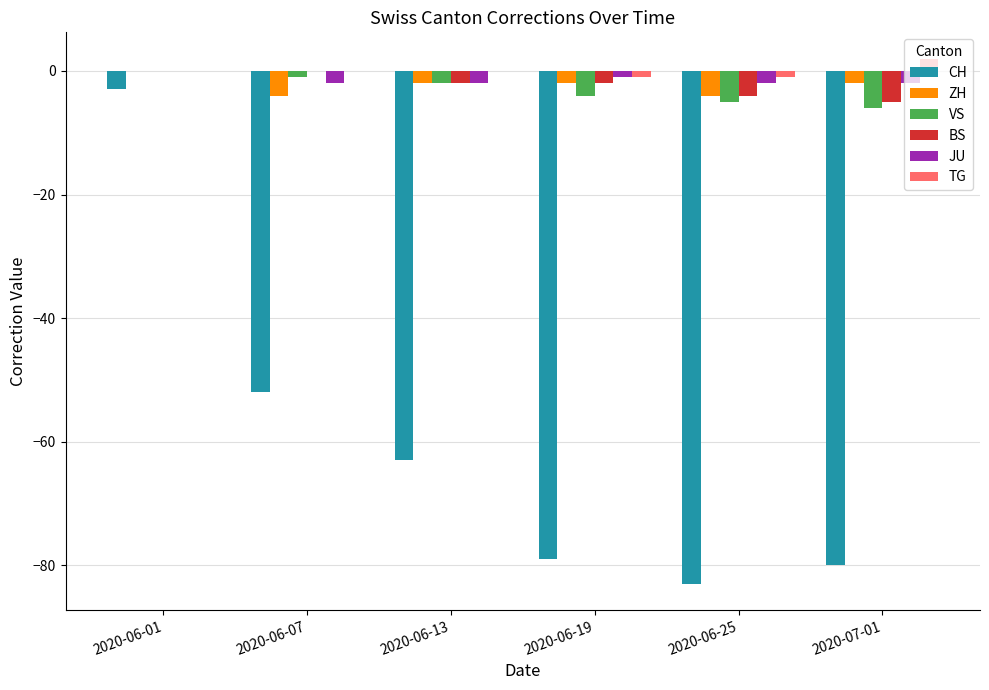

Between 2020-06-13 and 2020-07-01, which series saw the biggest shift?

CH